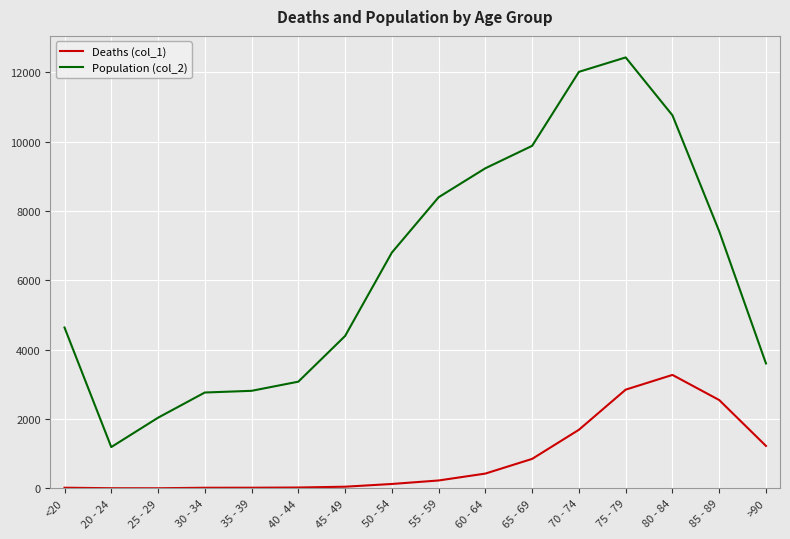

Which category has the lowest value in the Population (col_2) series?

20 - 24